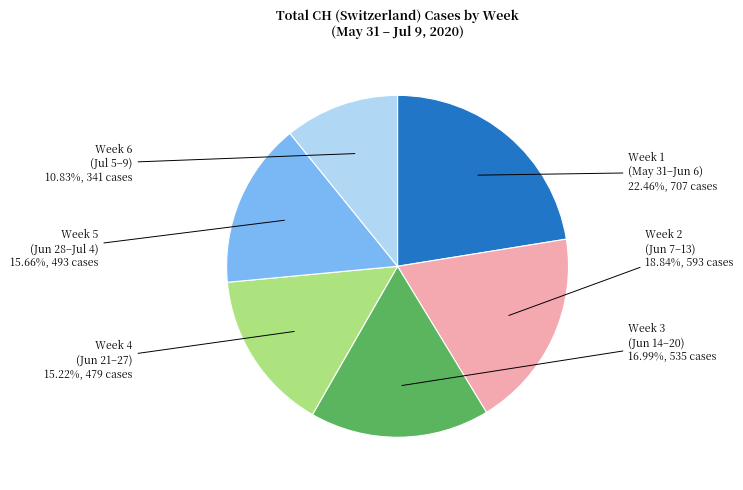

Is there any slice that represents more than half of the pie?

No